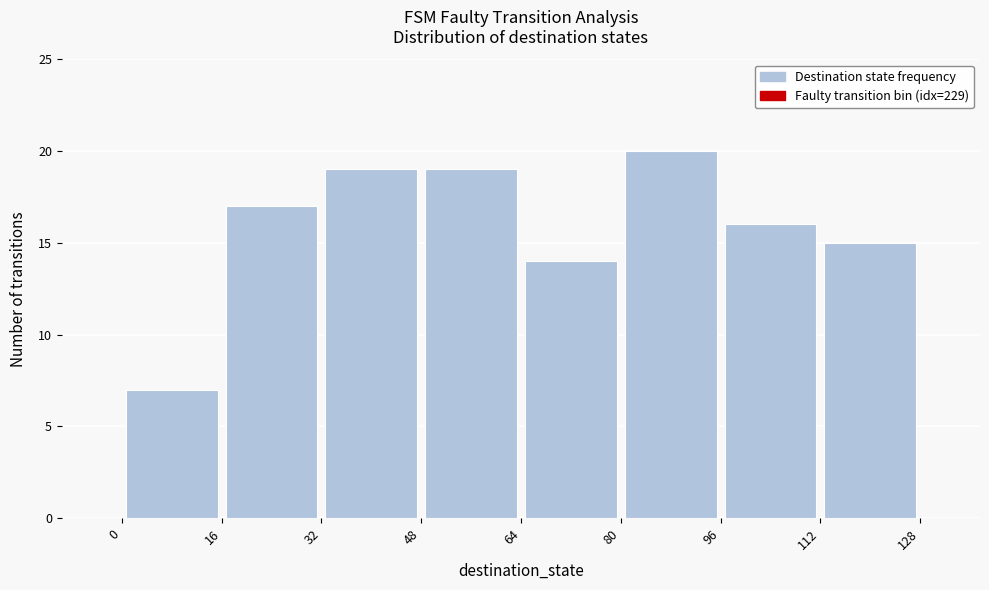

Reading left to right, list every bar in this chart as the range it spans on the x-axis followed by its height. The values are not printed on the chart, so give them approximately, as read against the axis.

0 to 16: 7
16 to 32: 17
32 to 48: 19
48 to 64: 19
64 to 80: 14
80 to 96: 20
96 to 112: 16
112 to 128: 15